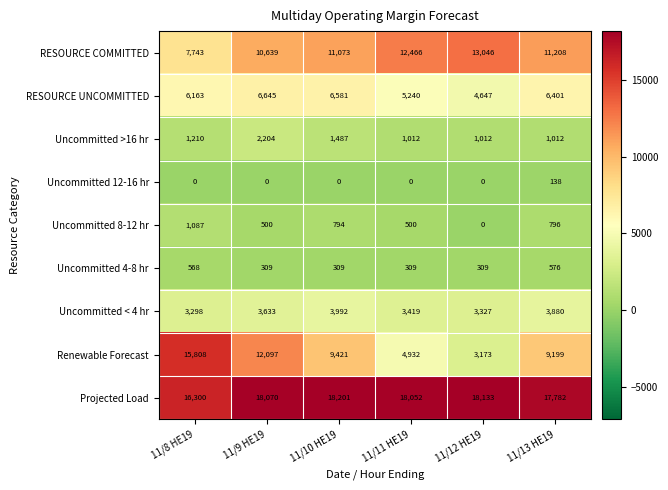

Count the number of data series in this chart.

9